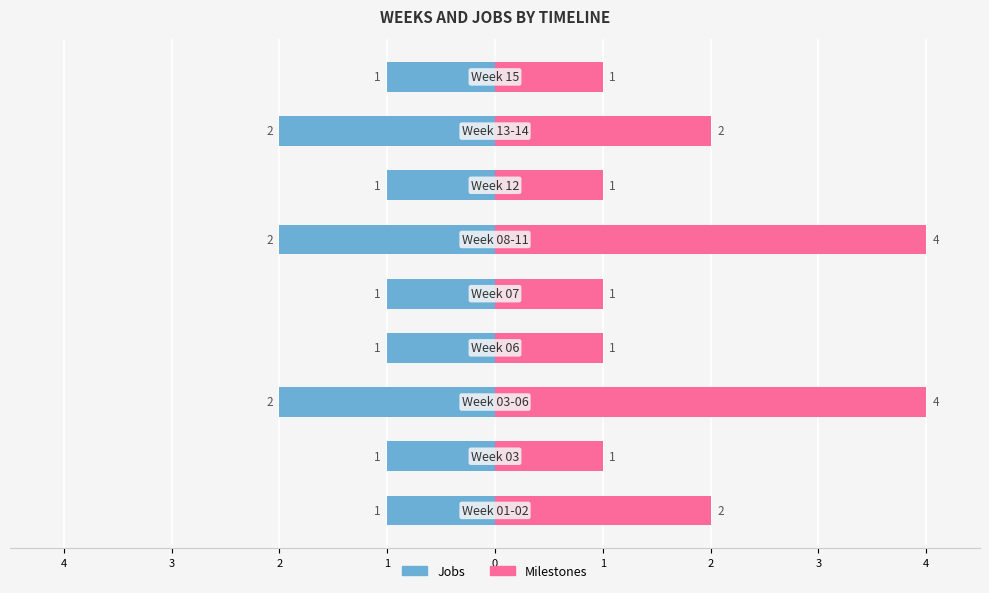

Between 3 and 1, which is larger?

1